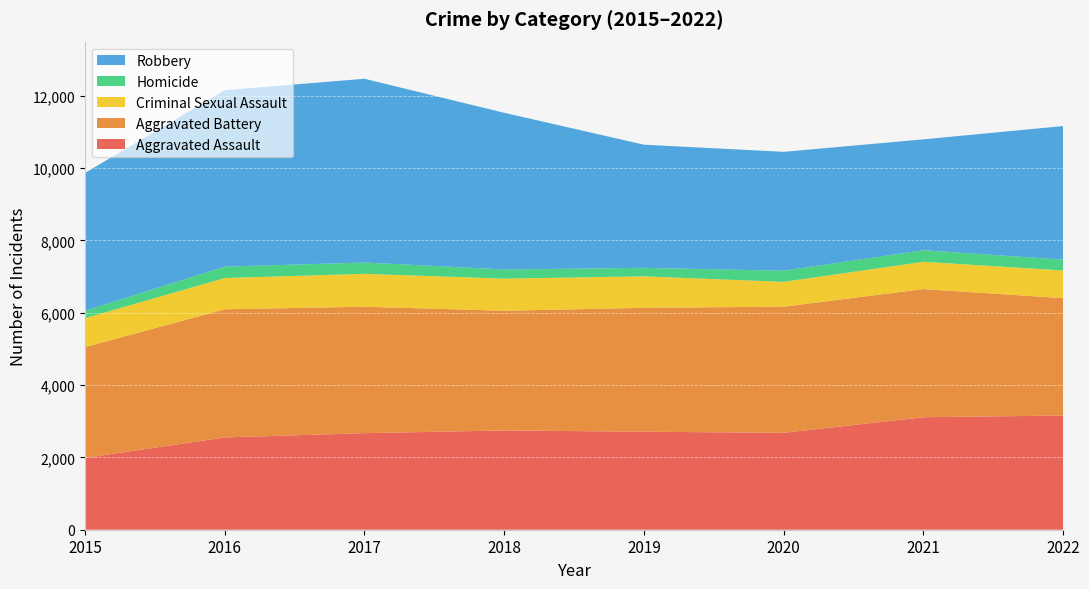

Reading left to right, extract all data points from this chart.

Aggravated Assault: 2015=1985	2016=2552	2017=2671	2018=2746	2019=2711	2020=2680	2021=3112	2022=3158
Aggravated Battery: 2015=3065	2016=3545	2017=3497	2018=3311	2019=3426	2020=3490	2021=3545	2022=3246
Criminal Sexual Assault: 2015=800	2016=865	2017=910	2018=888	2019=872	2020=686	2021=754	2022=766
Homicide: 2015=205	2016=314	2017=313	2018=253	2019=235	2020=308	2021=320	2022=299
Robbery: 2015=3810	2016=4880	2017=5082	2018=4334	2019=3406	2020=3288	2021=3066	2022=3696